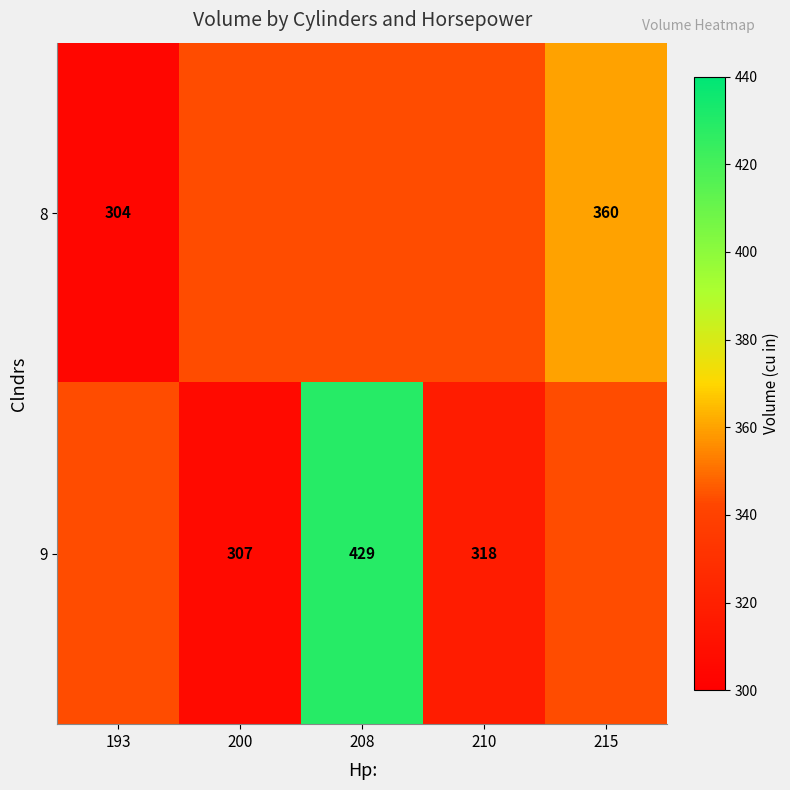

How many series are shown in this chart?

2